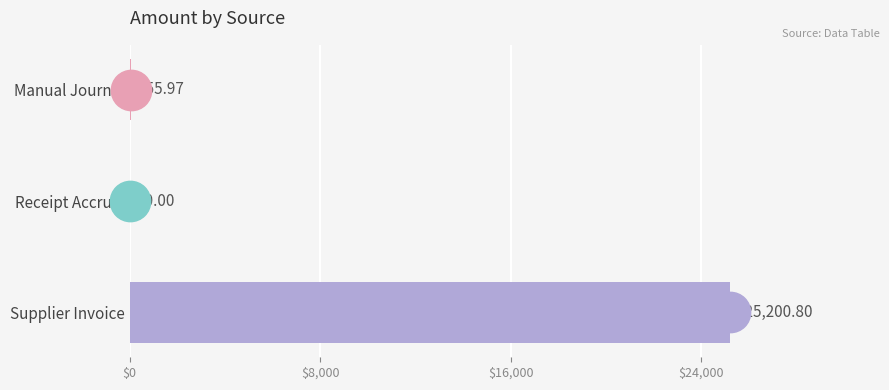

Which label corresponds to the largest value in the chart?

Supplier Invoice